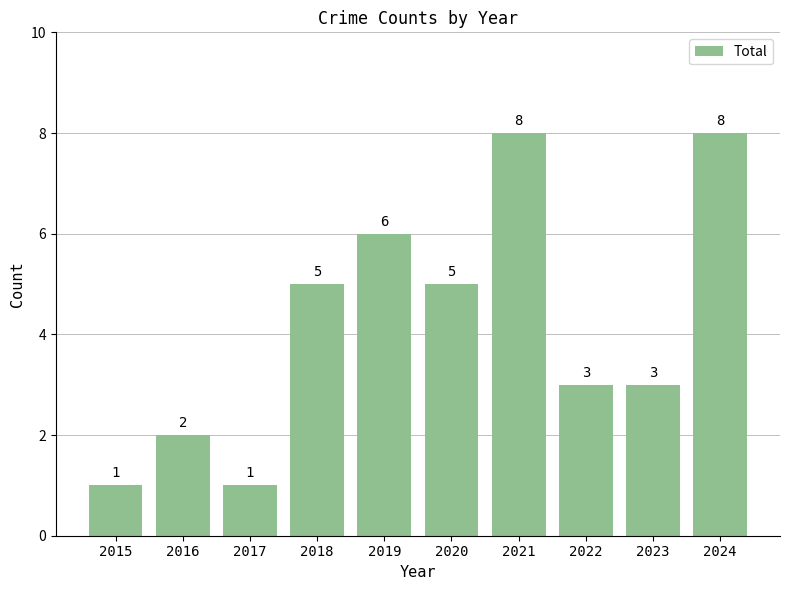

What is the value of the 6th bar from the left?

5